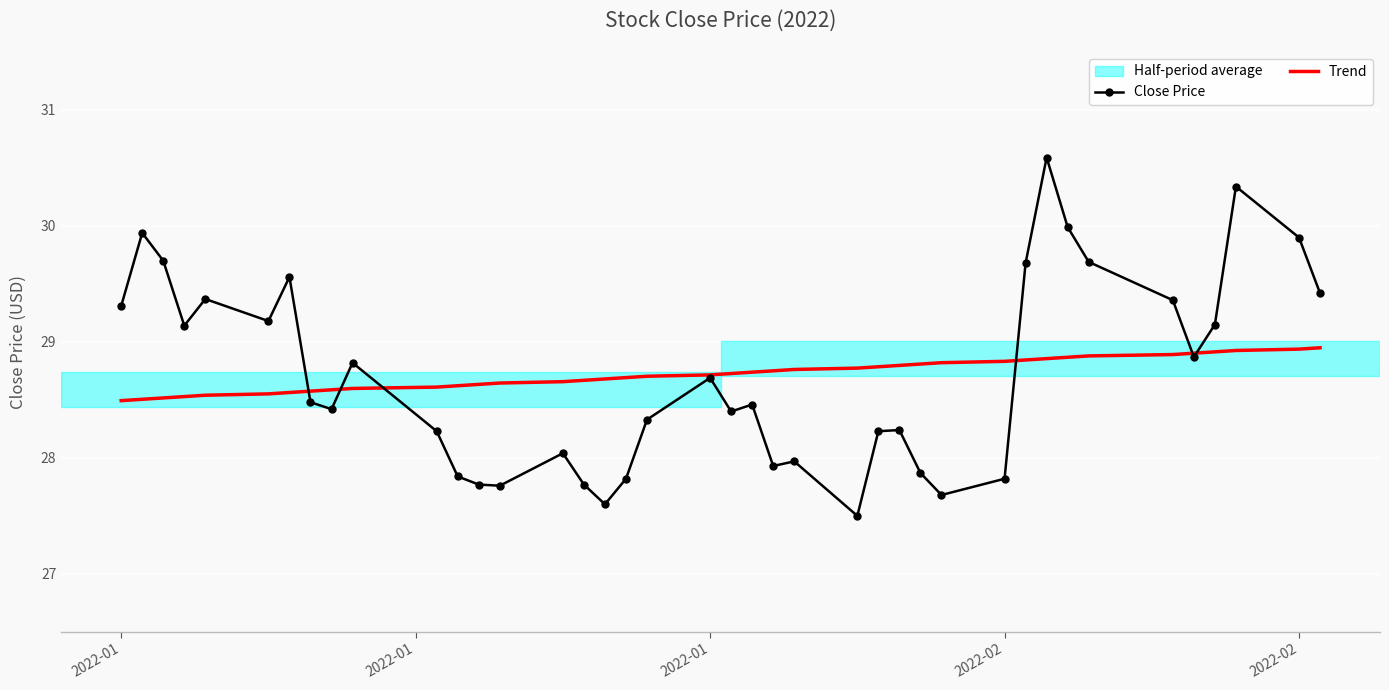

List the series in order of their peak value, lowest first.

Trend, Close Price